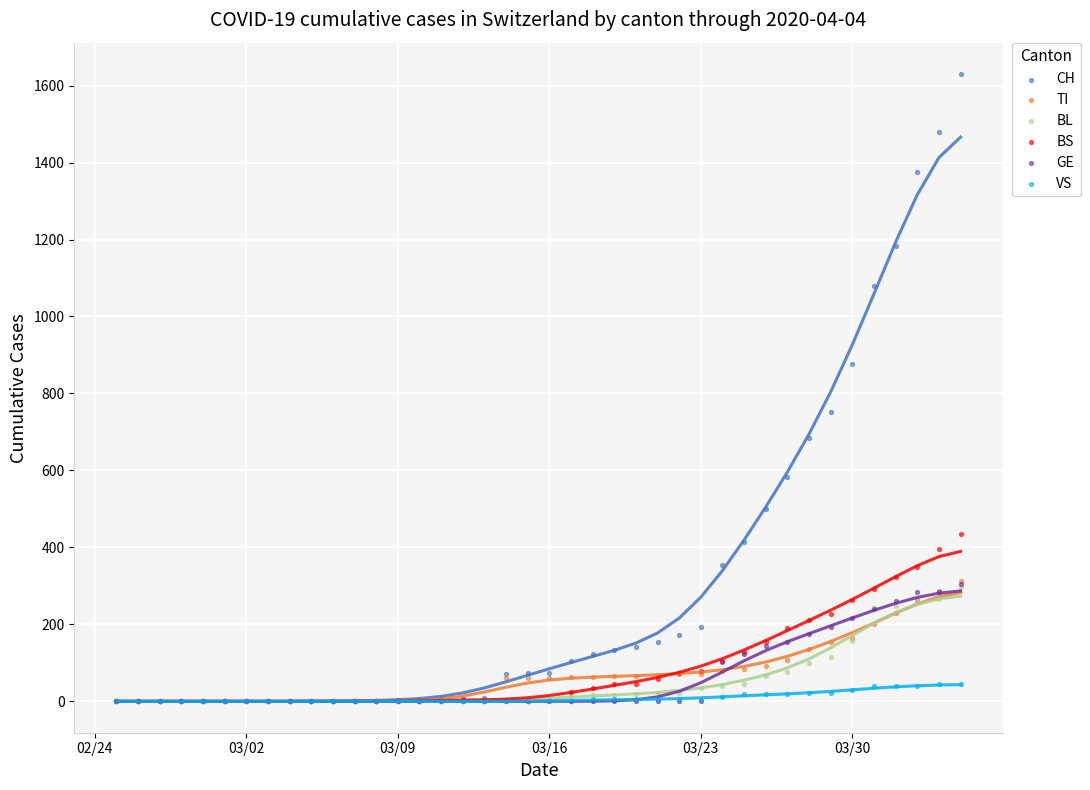

What are all the series names shown in the legend?

CH, TI, BL, BS, GE, VS